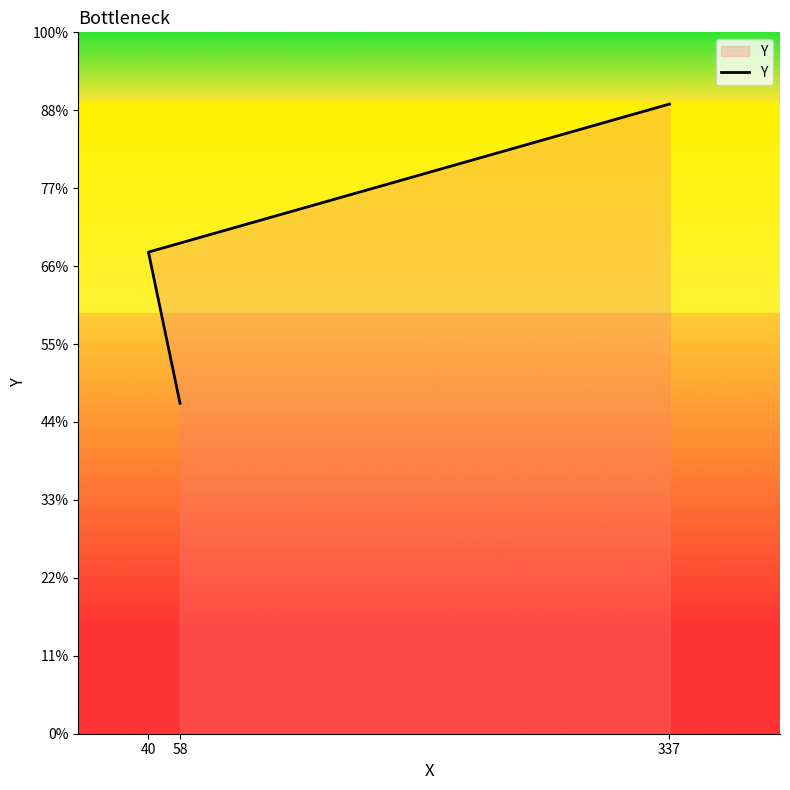

Which has a higher value, 58 or 40?

40